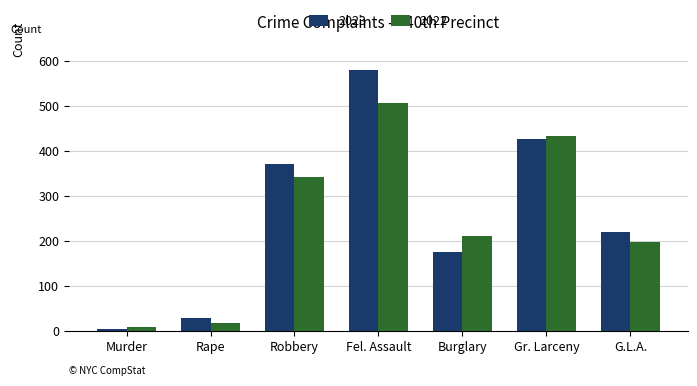

Is the value of 2023 at Burglary greater than the value of 2022 at Burglary?

No